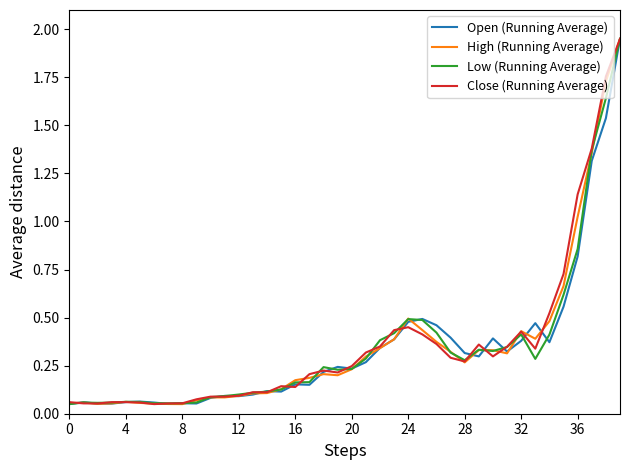

What are all the series names shown in the legend?

Open (Running Average), High (Running Average), Low (Running Average), Close (Running Average)